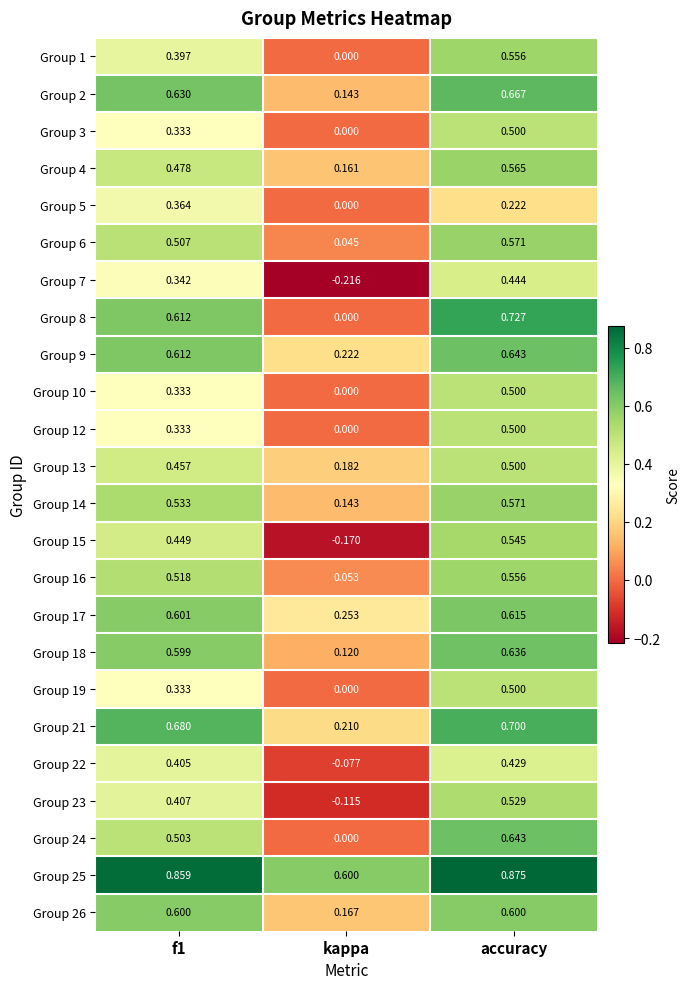

Where is Group 6 nearest to the value 0?

kappa